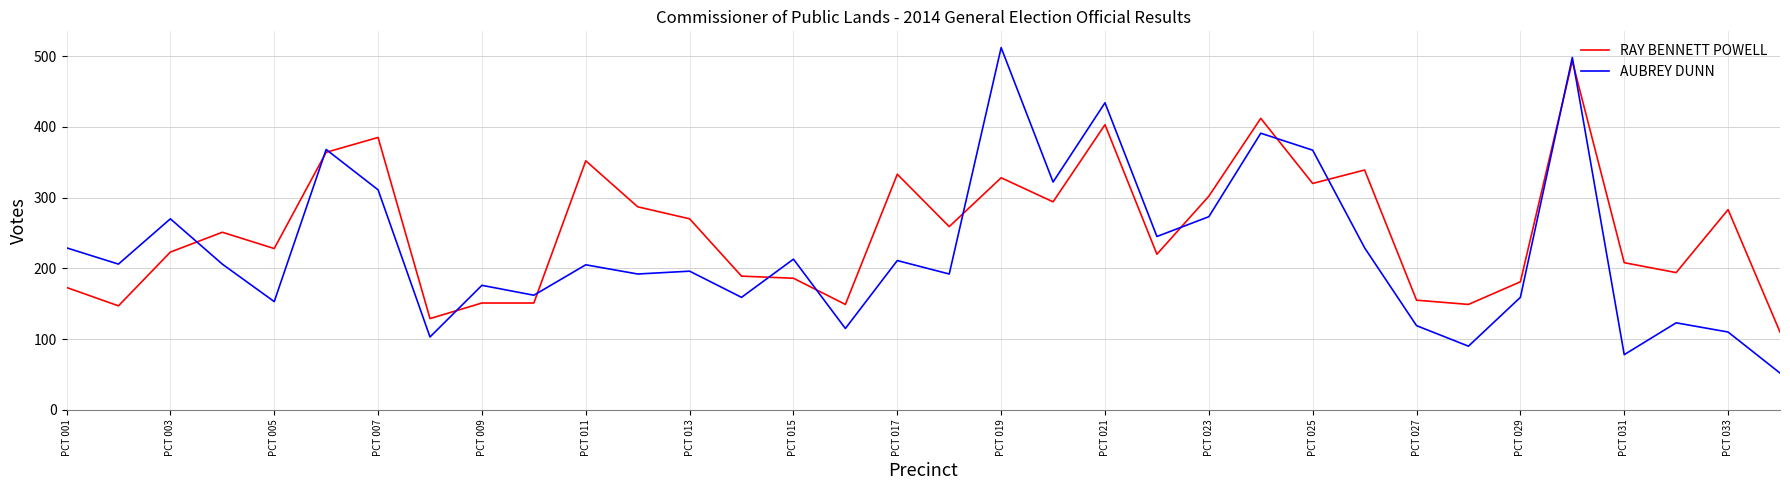

After their last crossing, which series has the higher values: AUBREY DUNN or RAY BENNETT POWELL?

RAY BENNETT POWELL